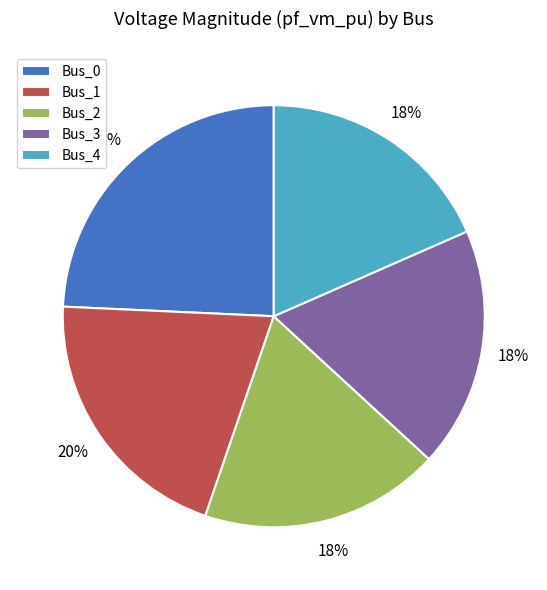

Does Bus_4 represent more than half of the total?

No